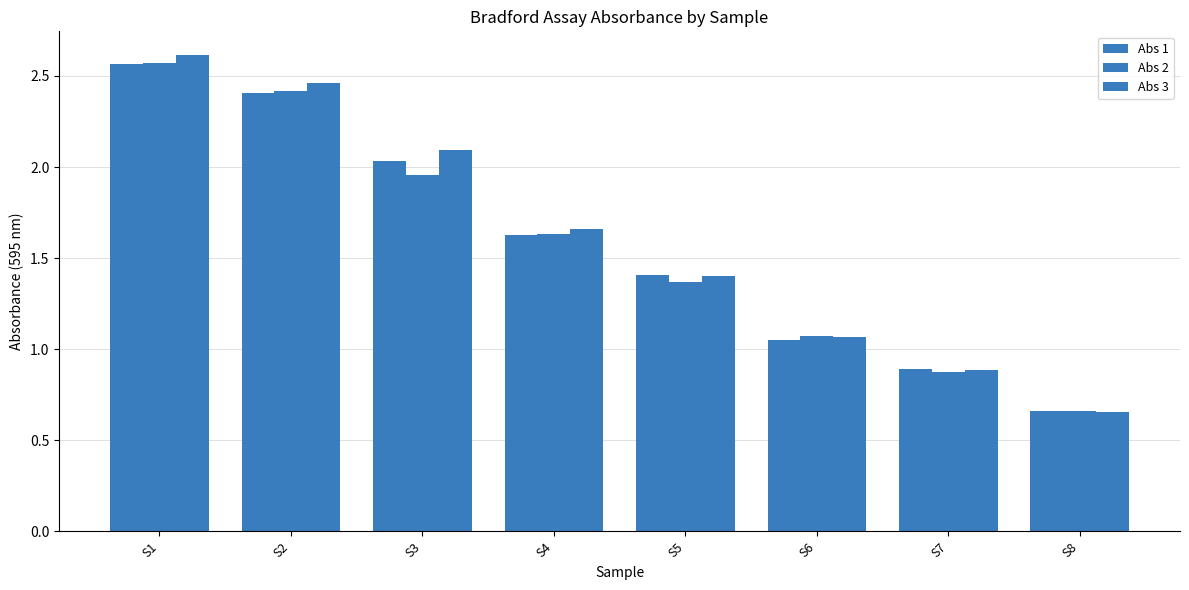

Read the Abs 1 value at S8.

0.7